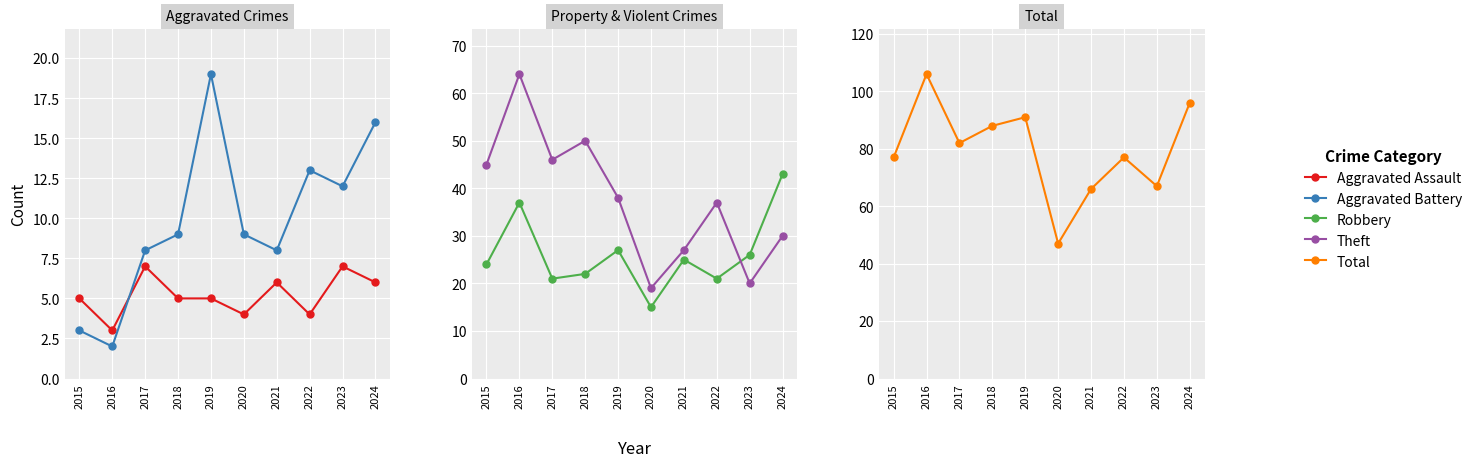

What are all the series names shown in the legend?

Aggravated Assault, Aggravated Battery, Robbery, Theft, Total